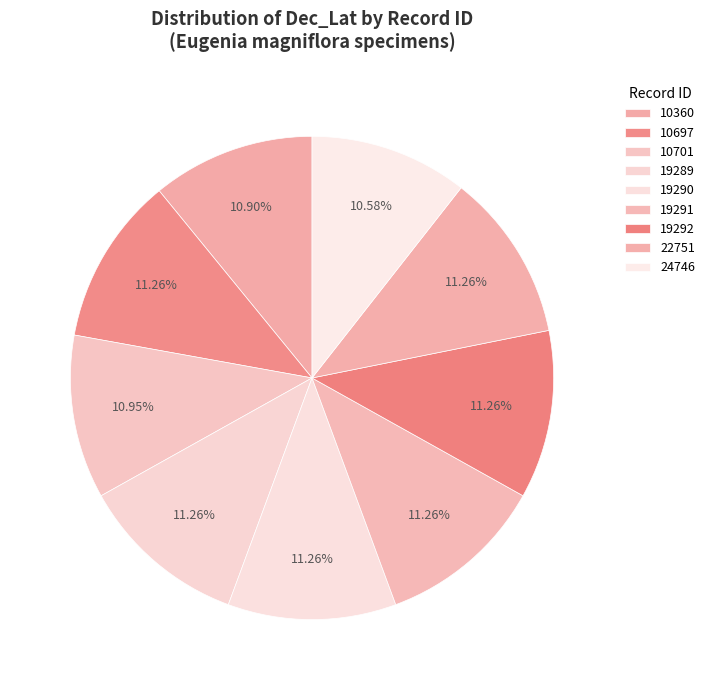

Count the number of slices in the pie.

9